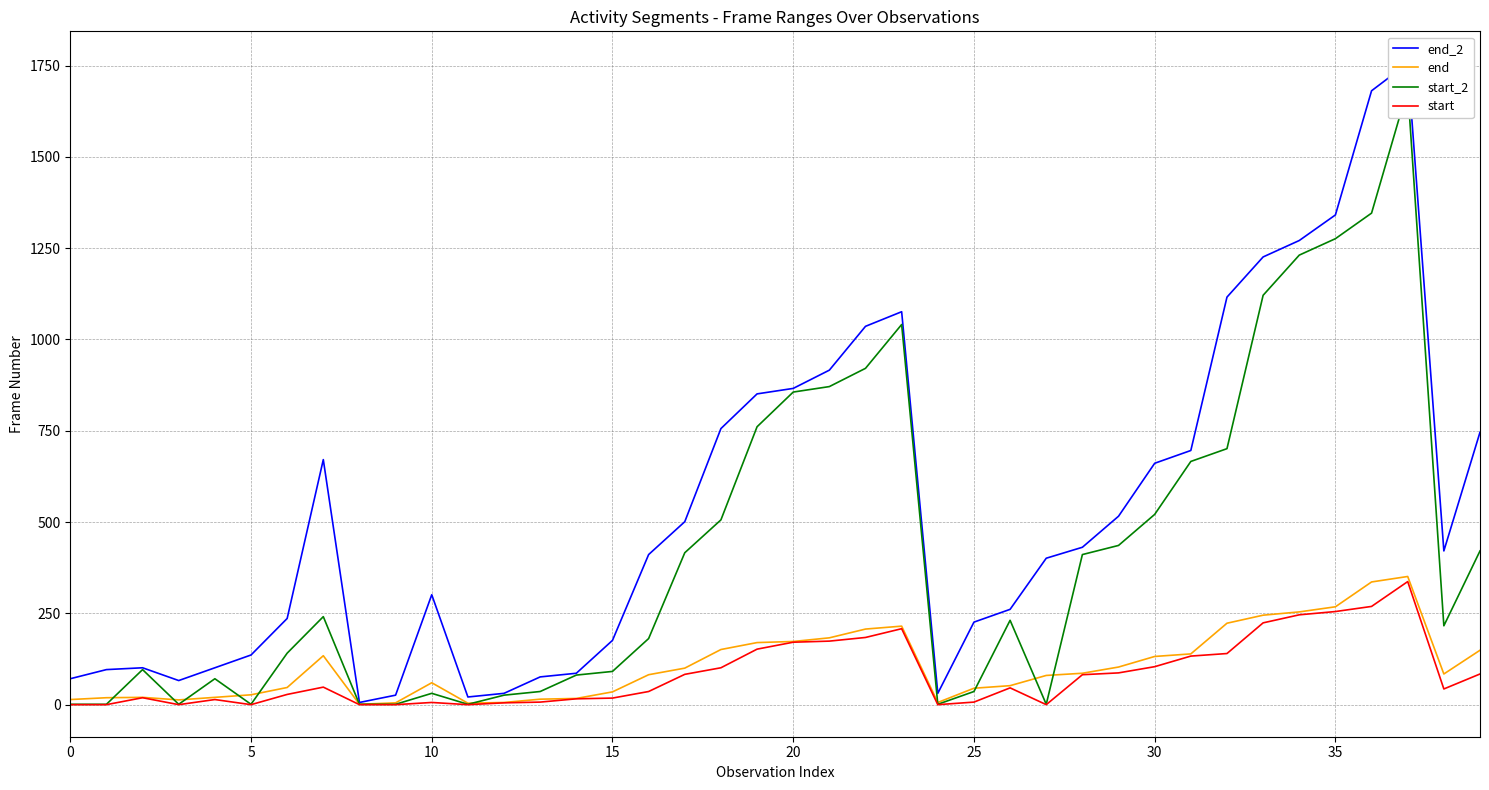

What is the highest value of the end series?

351